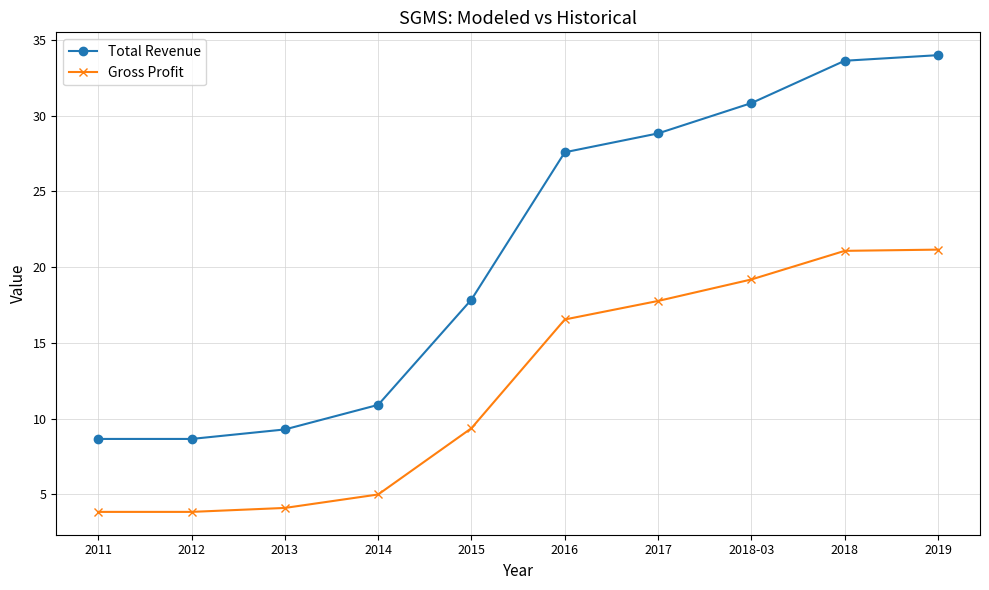

What is the total value across all series at 2018-03?

50.0